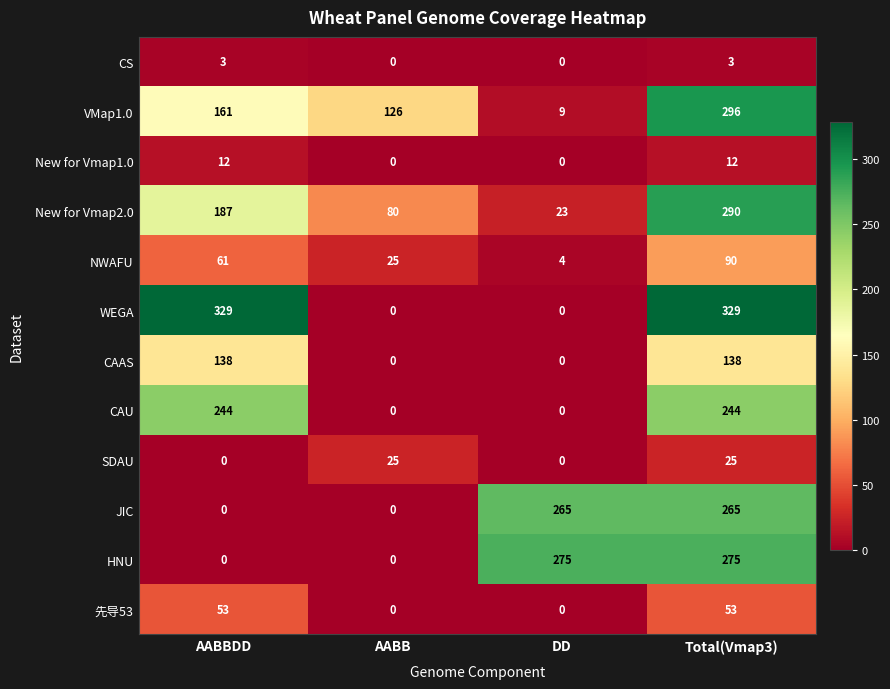

How many values in JIC are above zero?

2